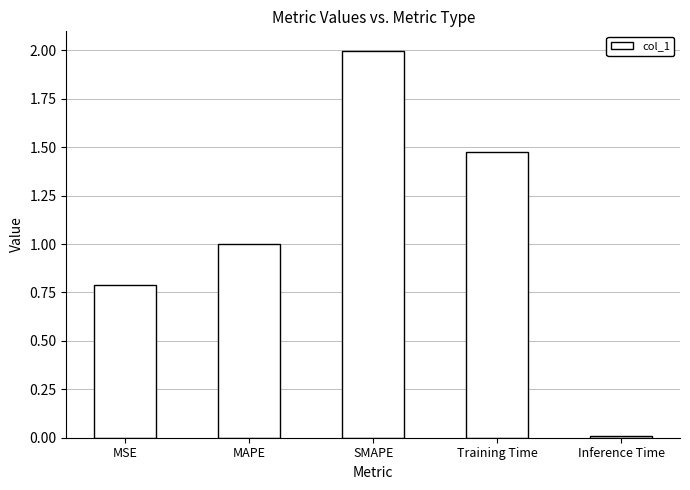

How many bars are there in total?

5